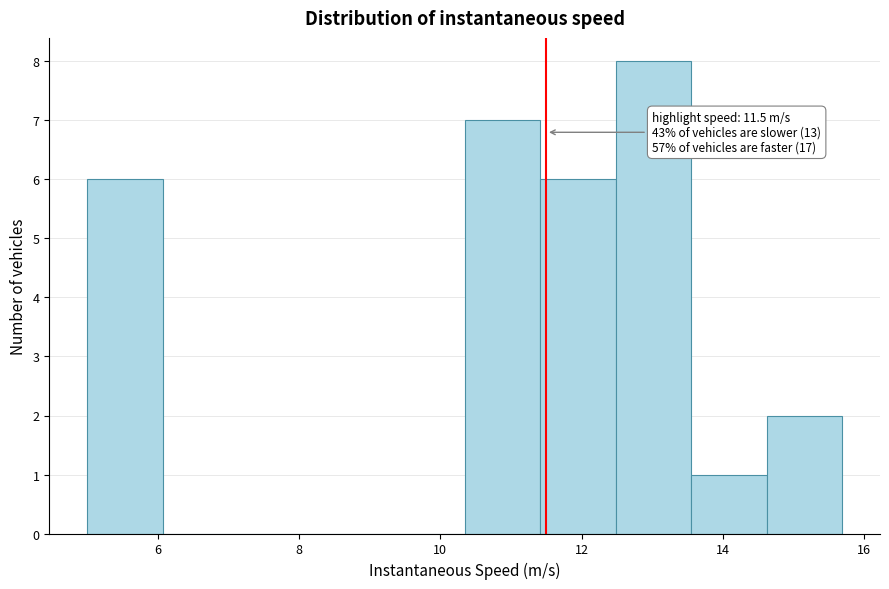

Over which range of the x-axis is the bar tallest?

12.4 to 13.6